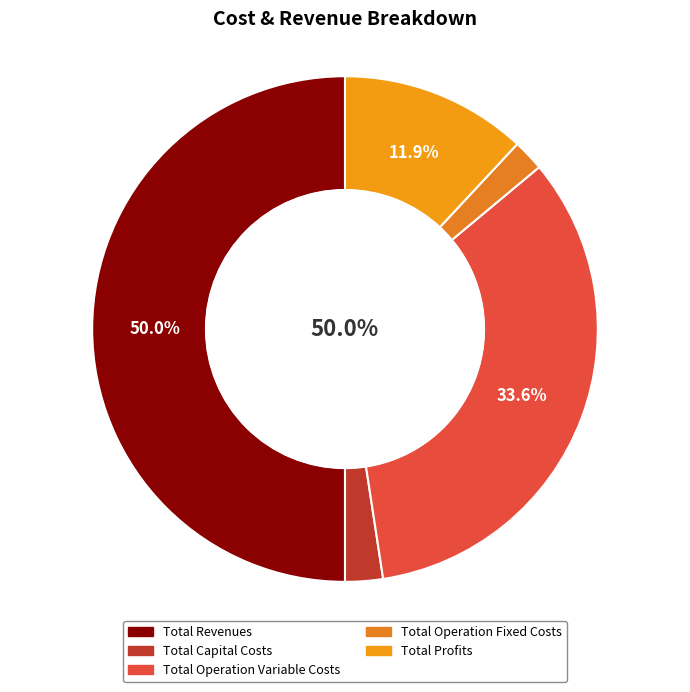

What percentage is the Total Profits slice, to the nearest percent?

12%